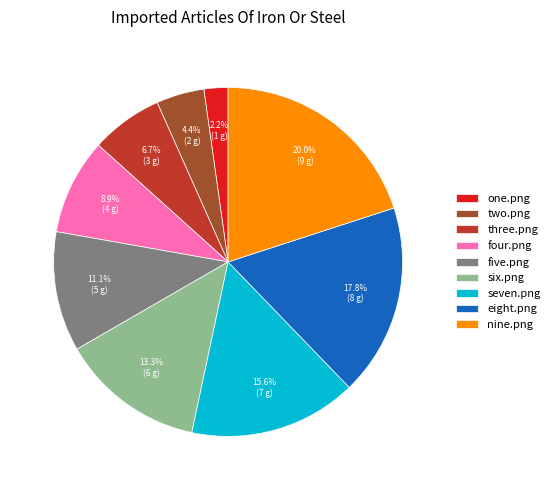

Does three.png account for over 50% of the chart?

No